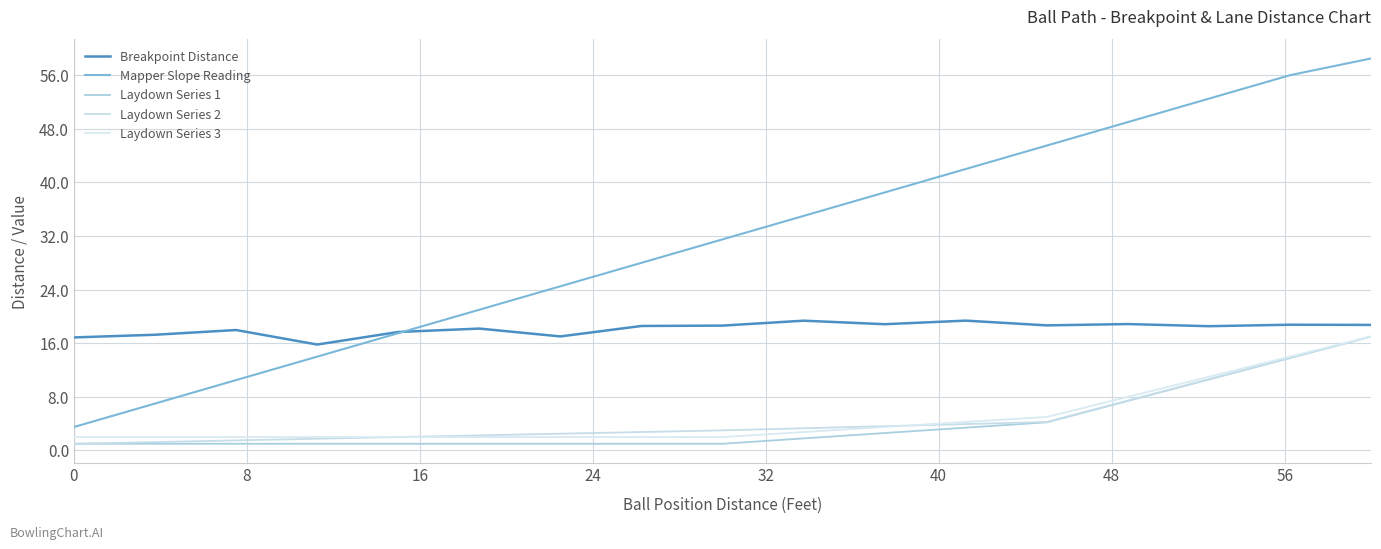

How many lines are shown in the chart?

5